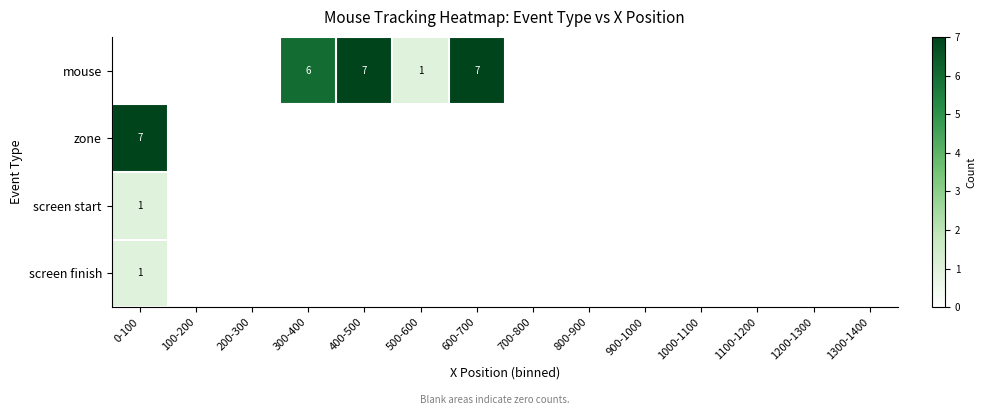

The mouse series shows 3 at 600-700. True or false?

False